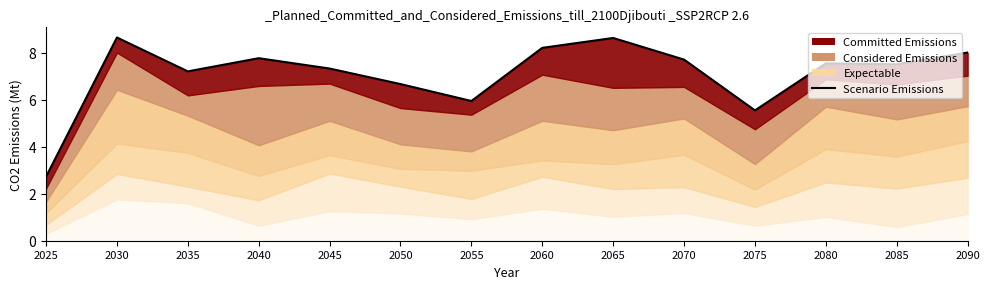

What is the greatest value displayed?

8.6